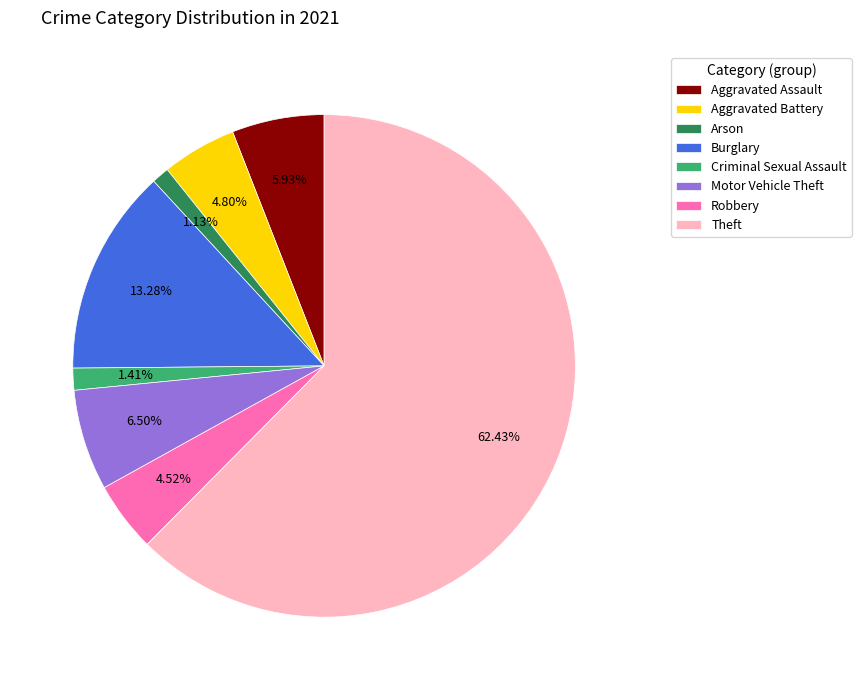

To the nearest percent, what percentage of the pie is Arson?

1%